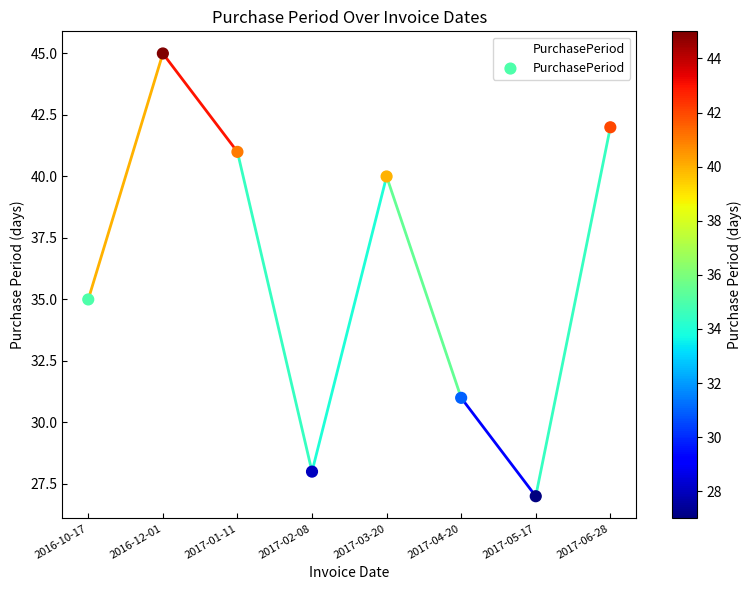

What is the change in value from 2017-01-11 to 2017-06-28?

+1